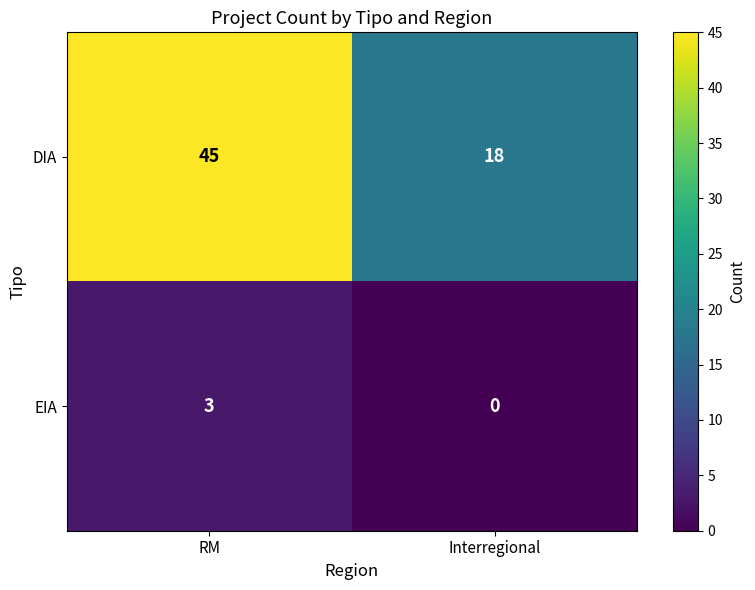

What is the difference between the highest and lowest values at RM?

42